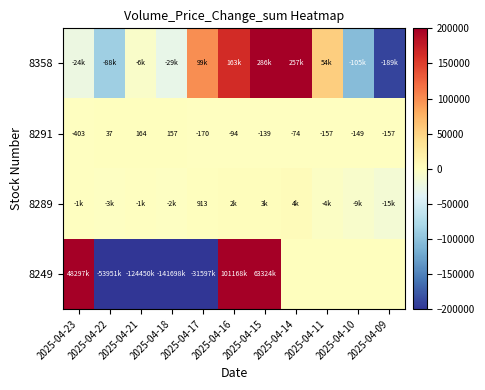

At which category is the sum across all series the highest?

2025-04-16